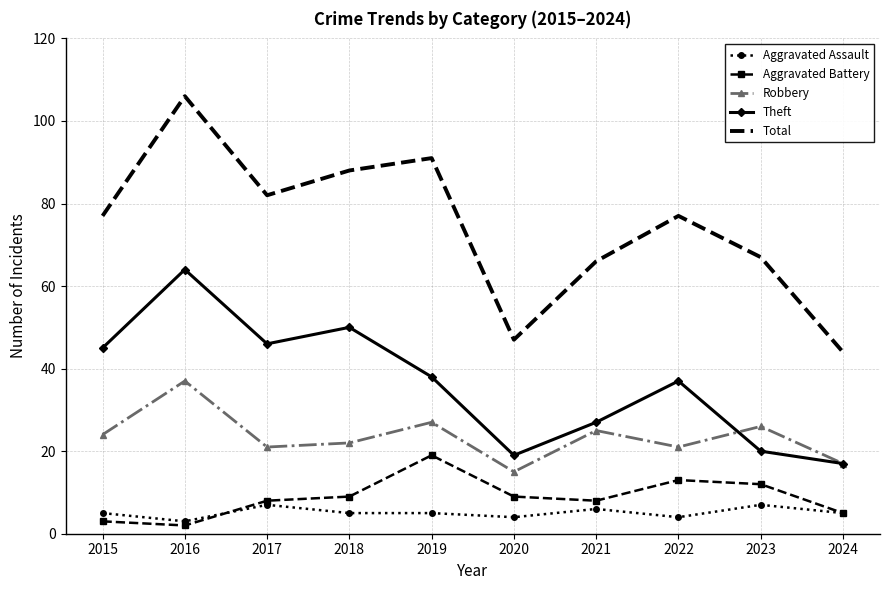

What is the average value of the Robbery series?

24